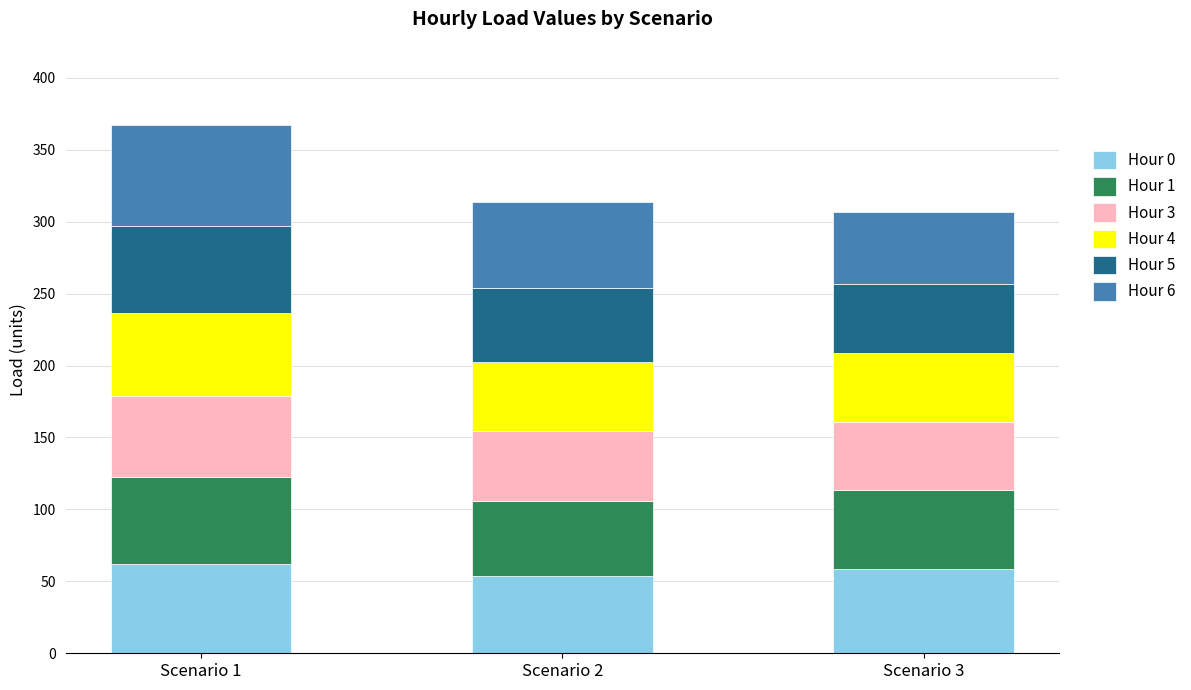

What is the total value across all series at Scenario 1?

367.2